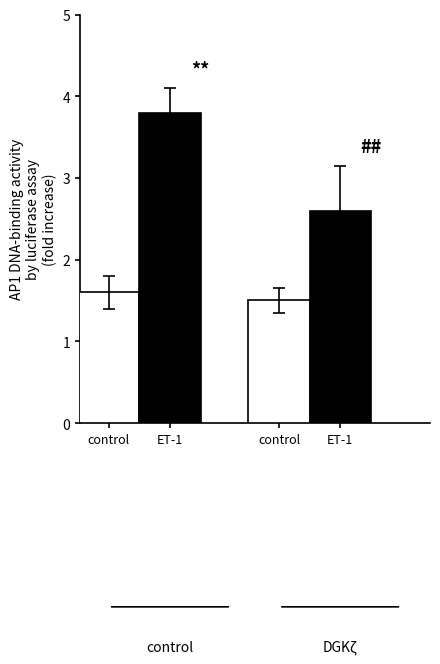

Reading left to right, transcribe all the data shown in this chart.

control: 1.6	1.5
ET-1: 3.8	2.6